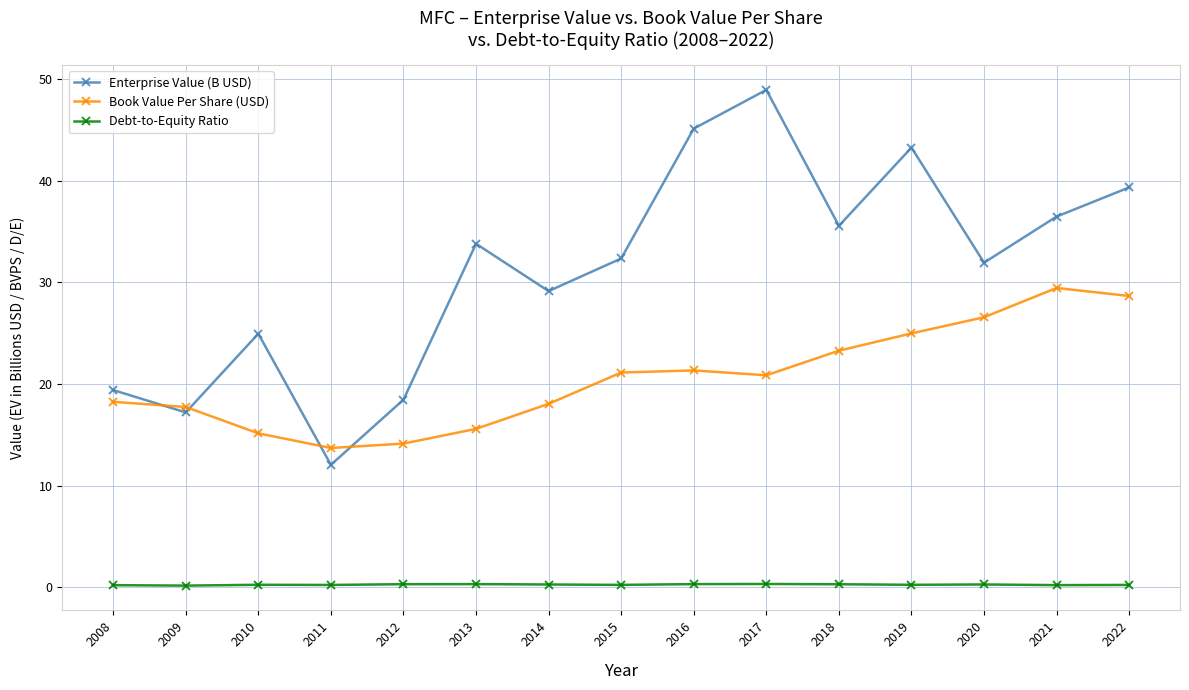

What is the average value of the Book Value Per Share (USD) series?

20.6